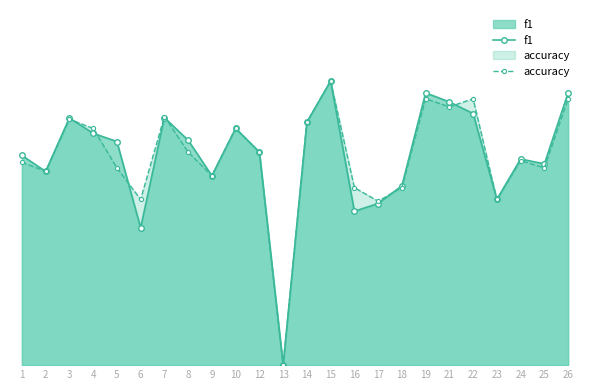

List the labels in order of f1 value, largest first.

15, 19, 26, 21, 22, 7, 3, 14, 10, 4, 8, 5, 12, 1, 24, 25, 2, 9, 18, 23, 17, 16, 6, 13